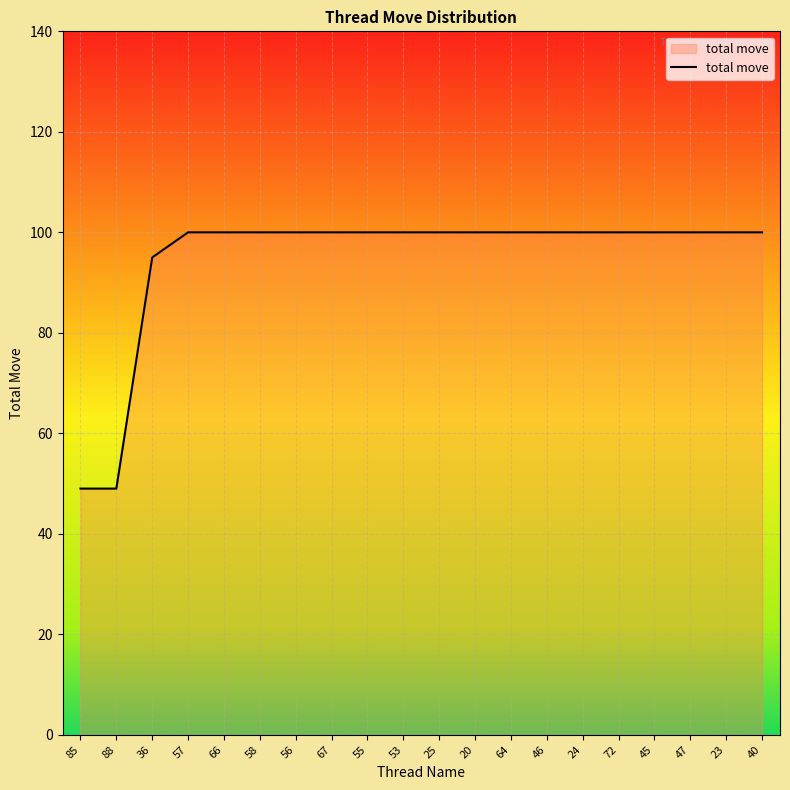

What is the minimum value shown in the chart?

49